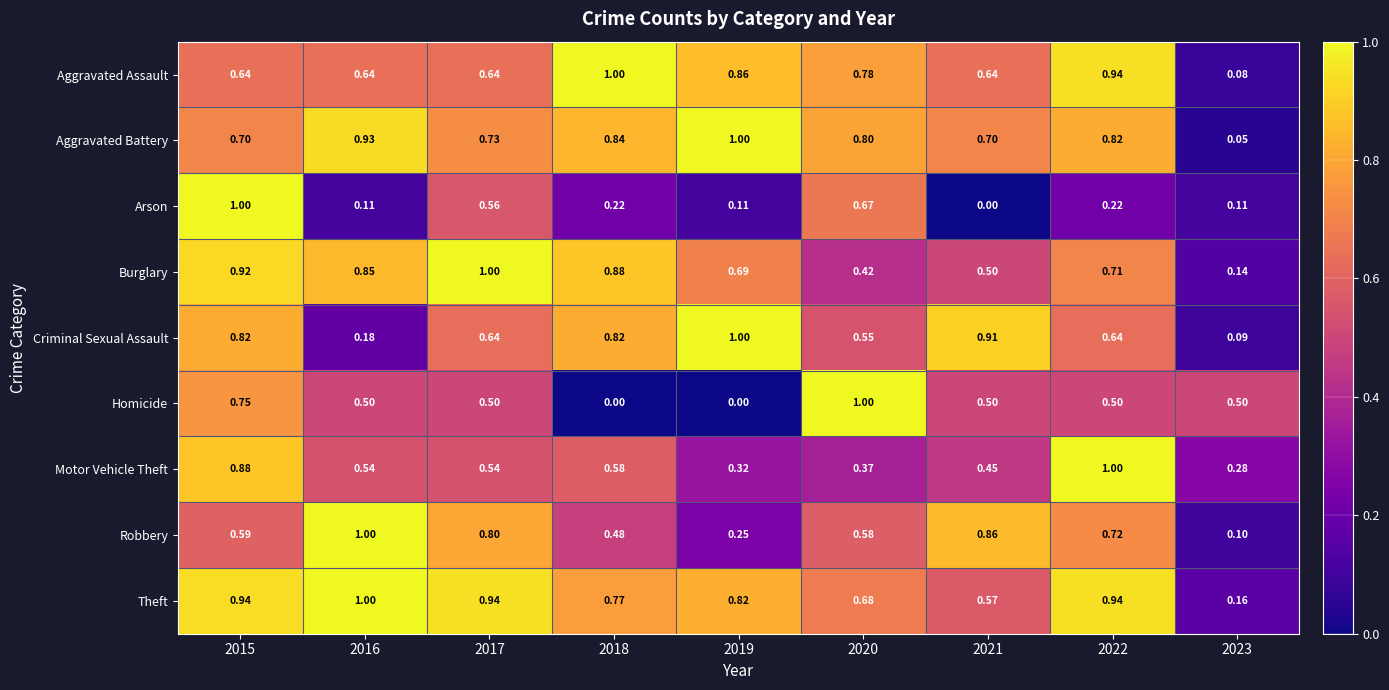

Which series has the largest total across all categories?

Theft